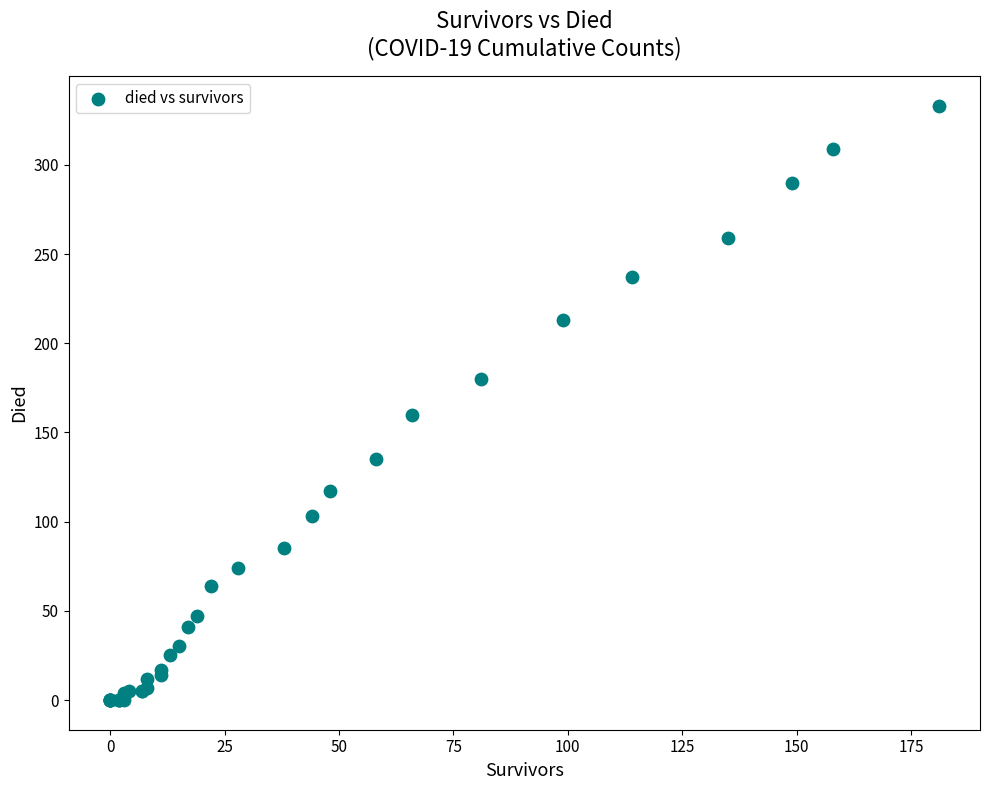

What Y value in the scatter plot is closest to 166?

160